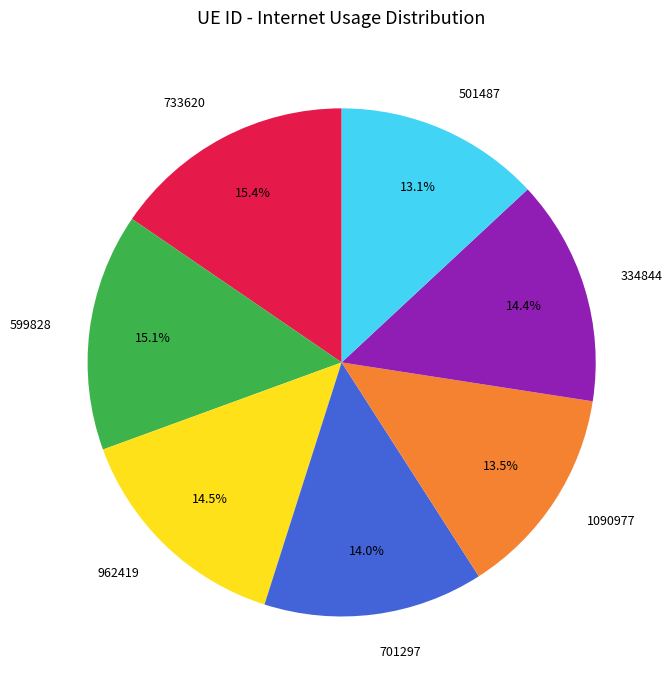

Approximately how many times larger is the value at 701297 compared to 599828?

0.9